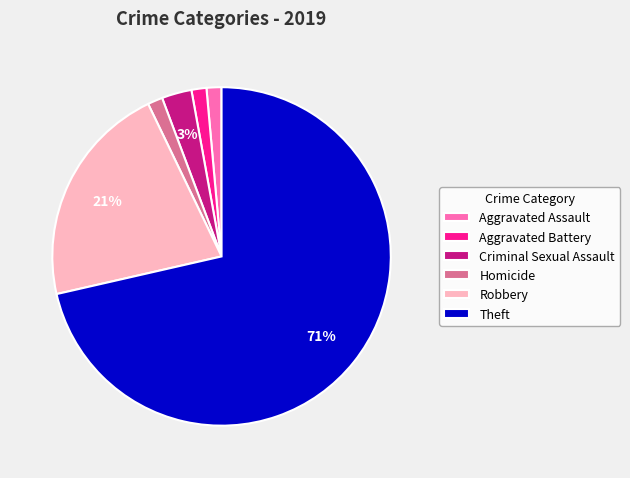

To the nearest percent, what is the difference between the Robbery and Homicide slice percentages?

20%